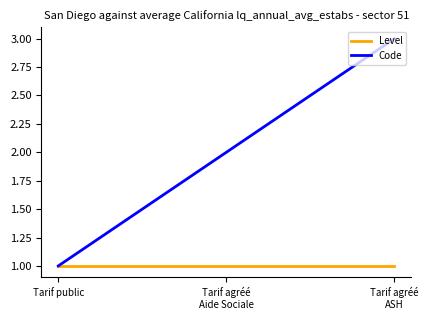

Reading left to right, list all the values displayed in this chart.

Level: 1	1	1
Code: 1	2	3